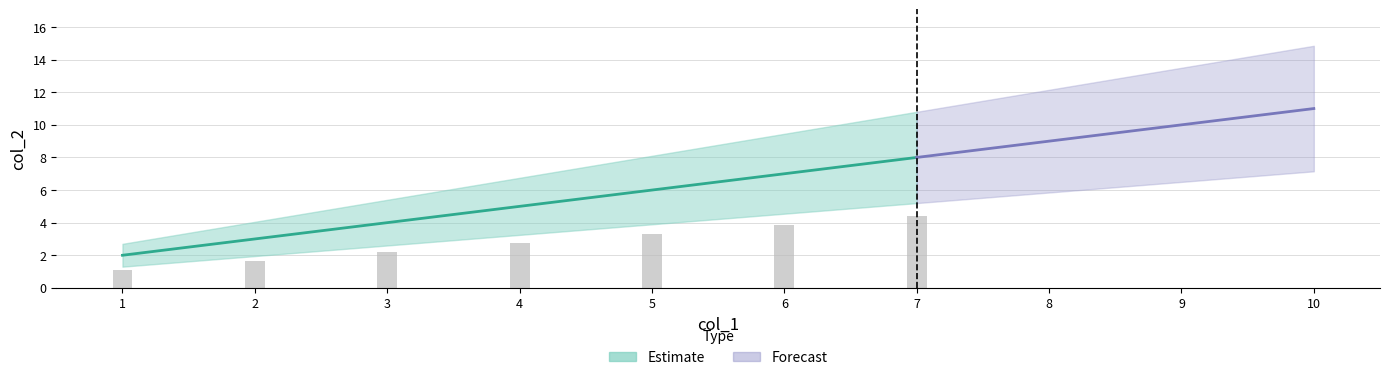

The value at 7 is 8. True or false?

True